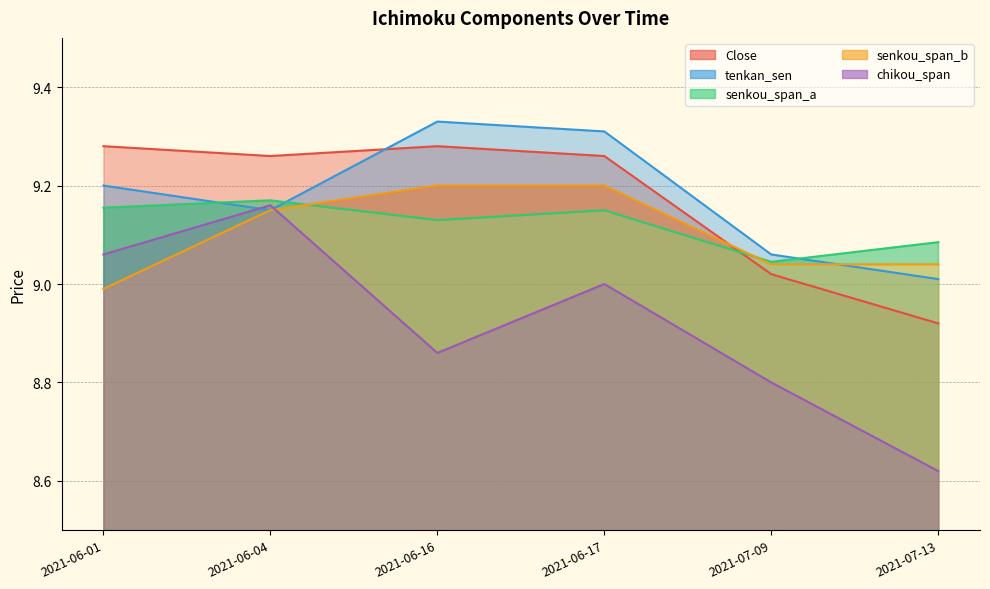

What is the label of the 1st point from the left?

2021-06-01